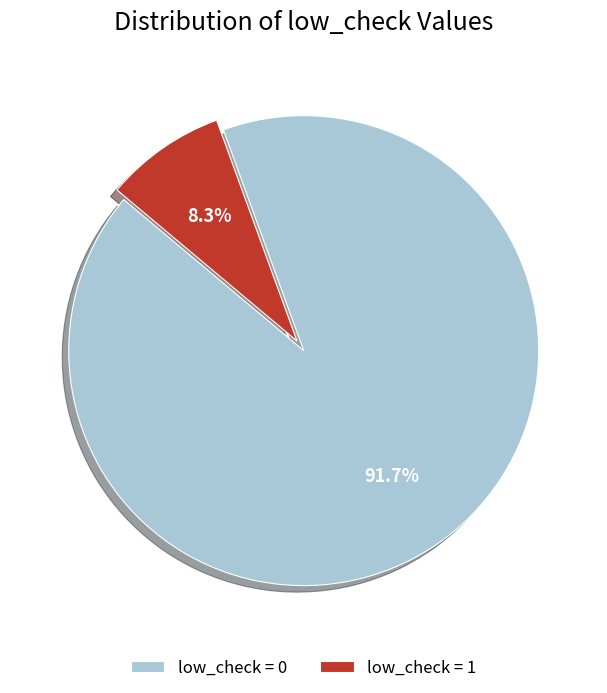

What is the largest slice in the pie chart?

low_check = 0